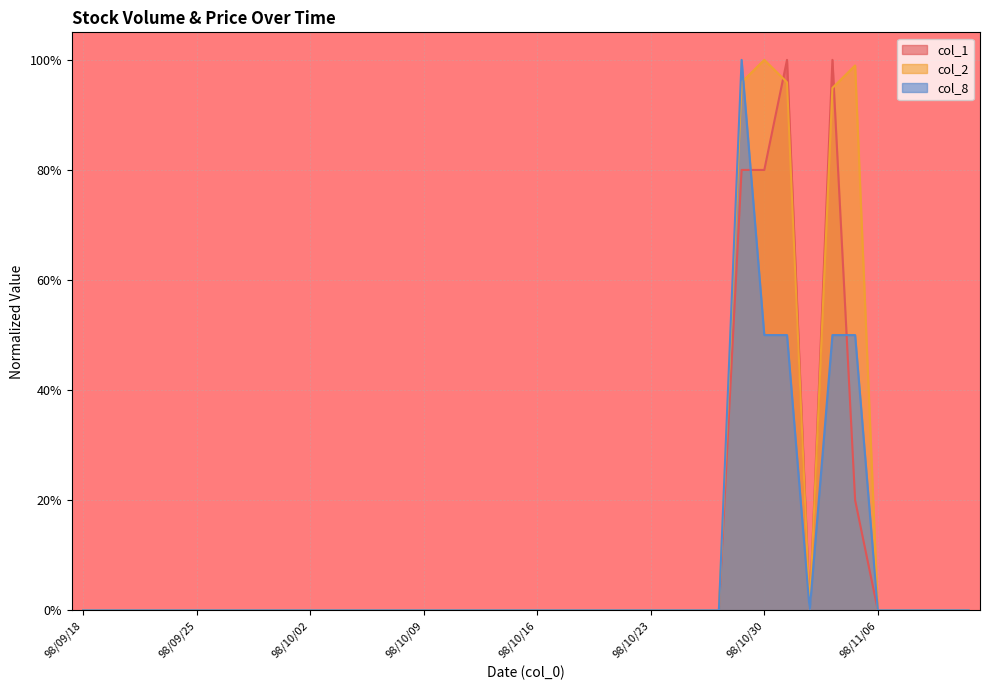

Rank the series by their average value, from highest to lowest.

col_2, col_1, col_8